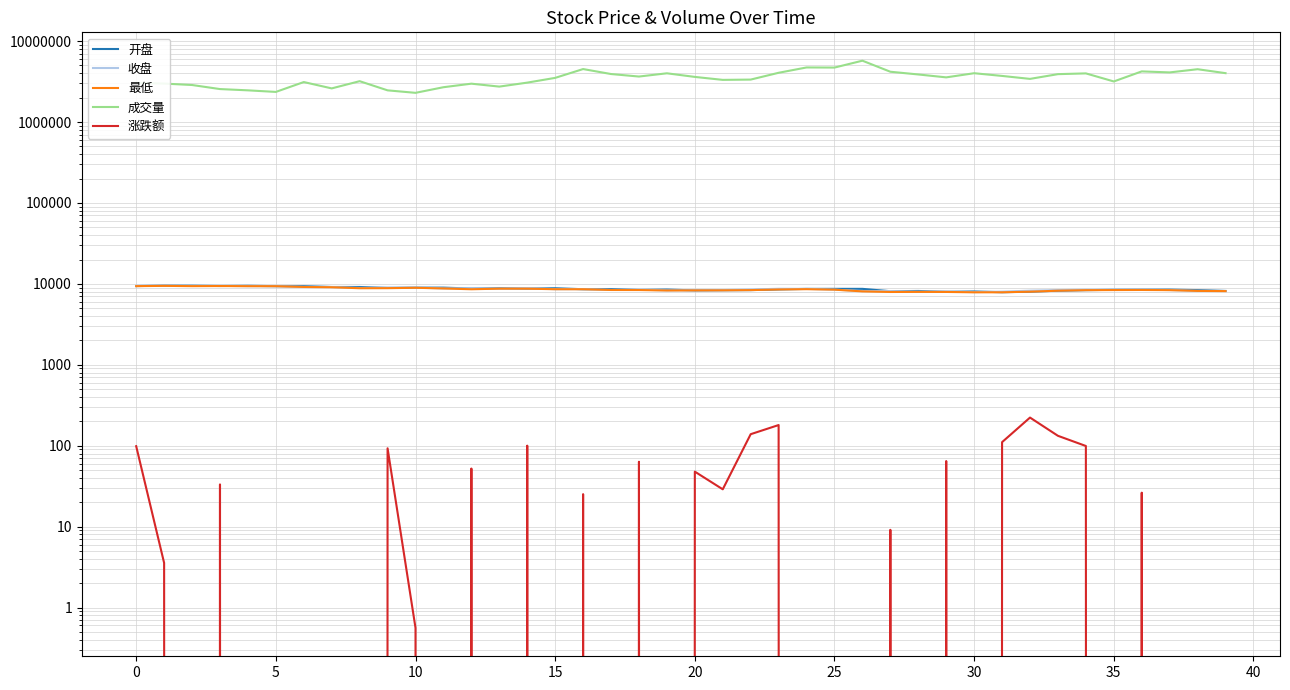

Reading left to right, list all the values displayed in this chart.

开盘: 9393.1	9505.4	9493.0	9412.7	9464.5	9373.3	9366.6	9149.0	9152.1	8909.0	8980.1	8984.2	8761.4	8839.0	8743.9	8830.0	8588.6	8625.4	8414.7	8502.9	8308.5	8348.6	8374.9	8544.2	8668.6	8677.2	8677.2	8118.3	8172.8	7973.0	8058.2	7887.5	8015.3	8237.9	8364.4	8446.2	8467.6	8488.3	8376.9	8174.0
收盘: 9496.1	9499.7	9426.5	9459.7	9367.8	9359.0	9161.2	9145.0	8906.3	8999.2	8999.8	8783.7	8835.9	8740.8	8841.0	8597.7	8622.9	8427.9	8491.2	8305.1	8352.9	8381.9	8520.6	8700.6	8677.2	8492.3	8142.6	8151.8	7995.2	8059.8	7907.3	8018.0	8240.7	8373.3	8472.5	8471.5	8497.8	8383.3	8198.4	8163.4
最低: 9375.1	9452.5	9374.4	9404.2	9364.3	9357.6	9161.2	9085.7	8835.6	8850.5	8949.7	8778.9	8580.7	8728.7	8725.5	8589.8	8583.1	8405.1	8393.2	8284.6	8307.2	8322.9	8374.9	8524.5	8601.0	8479.8	8076.7	7940.3	7958.0	7948.3	7868.4	7869.0	8004.5	8235.2	8359.5	8388.9	8410.7	8367.7	8186.9	8140.8
成交量: 3049727.0	2987432.0	2868851.0	2555809.0	2464725.0	2356513.0	3120244.0	2605132.0	3199020.0	2464094.0	2295907.0	2693712.0	2979194.0	2741416.0	3069561.0	3514696.0	4516497.0	3920915.0	3650051.0	4003675.0	3612310.0	3319903.0	3347426.0	4062224.0	4727574.0	4712711.0	5730471.0	4184960.0	3872866.0	3565477.0	4012628.0	3714847.0	3414692.0	3907528.0	3992505.0	3173529.0	4225847.0	4105705.0	4496217.0	4019363.0
涨跌额: 98.6	3.6	-73.2	33.2	-92.0	-8.8	-197.8	-16.2	-238.7	92.9	0.6	-216.1	52.2	-95.1	100.1	-243.3	25.2	-195.0	63.3	-186.1	47.8	28.9	138.8	180.0	-23.5	-184.9	-349.7	9.1	-156.6	64.6	-152.5	110.7	222.7	132.5	99.2	-0.9	26.3	-114.4	-185.0	-35.0